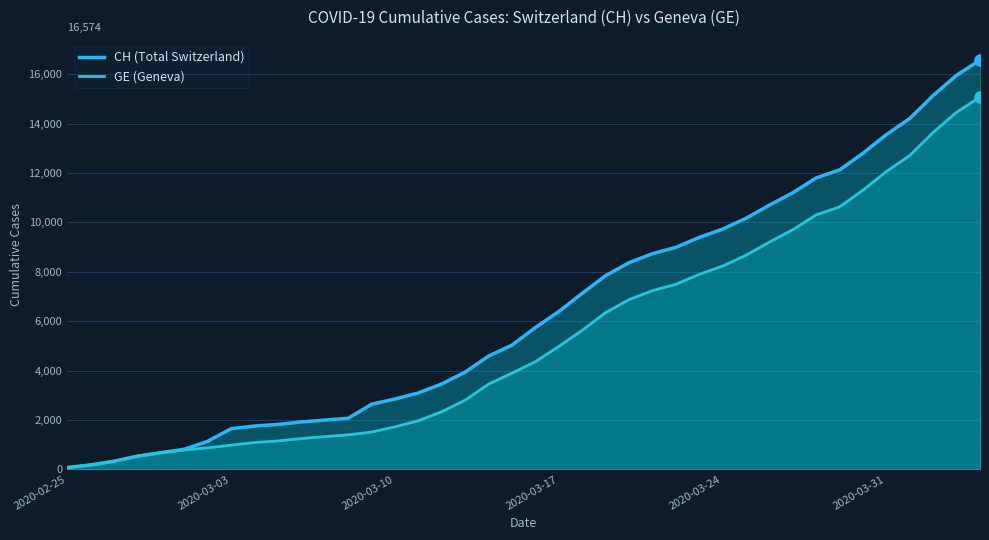

Count the number of categories in the chart.

40